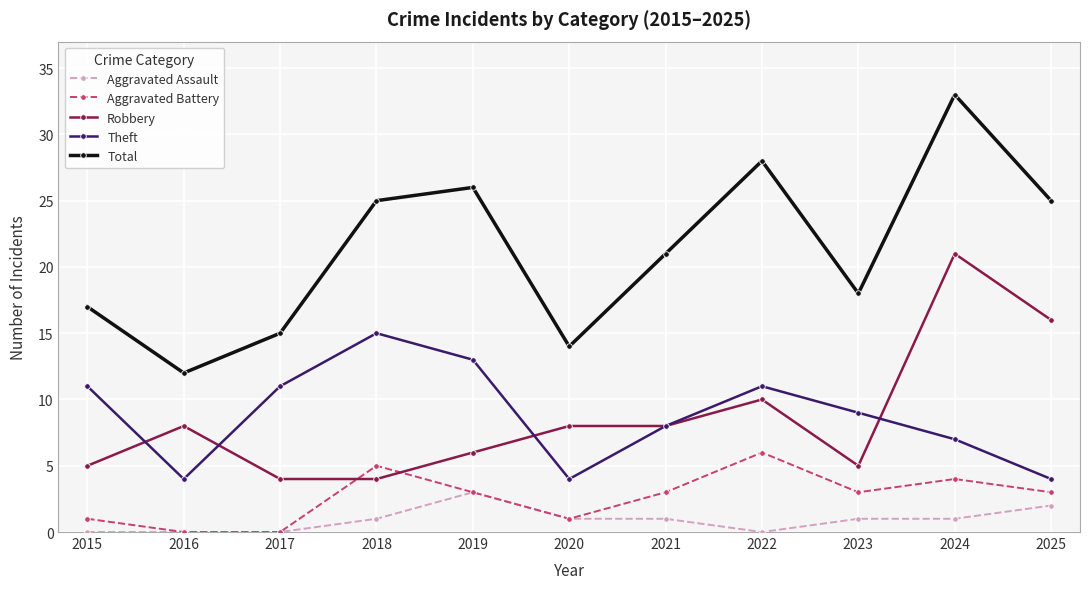

Does the chart have visible grid lines?

Yes